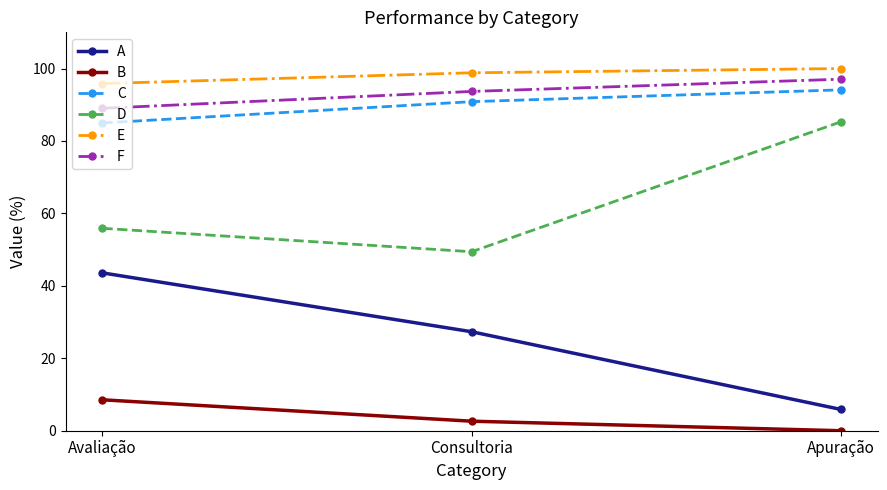

Which series has the largest total across all categories?

E